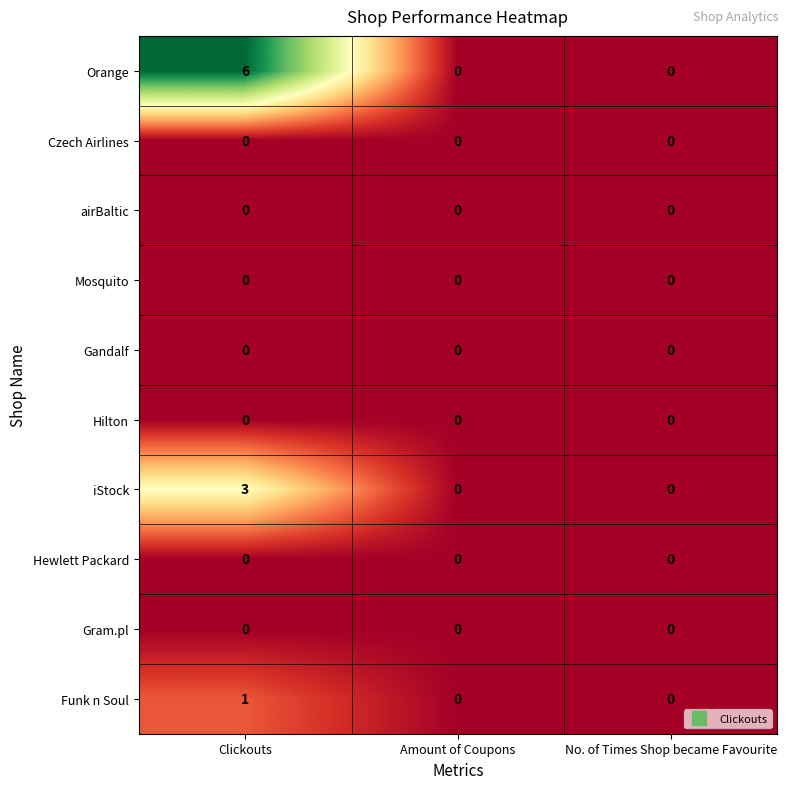

Reading left to right, list all the values displayed in this chart.

Orange: Clickouts=6	Amount of Coupons=0	No. of Times Shop became Favourite=0
Czech Airlines: Clickouts=0	Amount of Coupons=0	No. of Times Shop became Favourite=0
airBaltic: Clickouts=0	Amount of Coupons=0	No. of Times Shop became Favourite=0
Mosquito: Clickouts=0	Amount of Coupons=0	No. of Times Shop became Favourite=0
Gandalf: Clickouts=0	Amount of Coupons=0	No. of Times Shop became Favourite=0
Hilton: Clickouts=0	Amount of Coupons=0	No. of Times Shop became Favourite=0
iStock: Clickouts=3	Amount of Coupons=0	No. of Times Shop became Favourite=0
Hewlett Packard: Clickouts=0	Amount of Coupons=0	No. of Times Shop became Favourite=0
Gram.pl: Clickouts=0	Amount of Coupons=0	No. of Times Shop became Favourite=0
Funk n Soul: Clickouts=1	Amount of Coupons=0	No. of Times Shop became Favourite=0